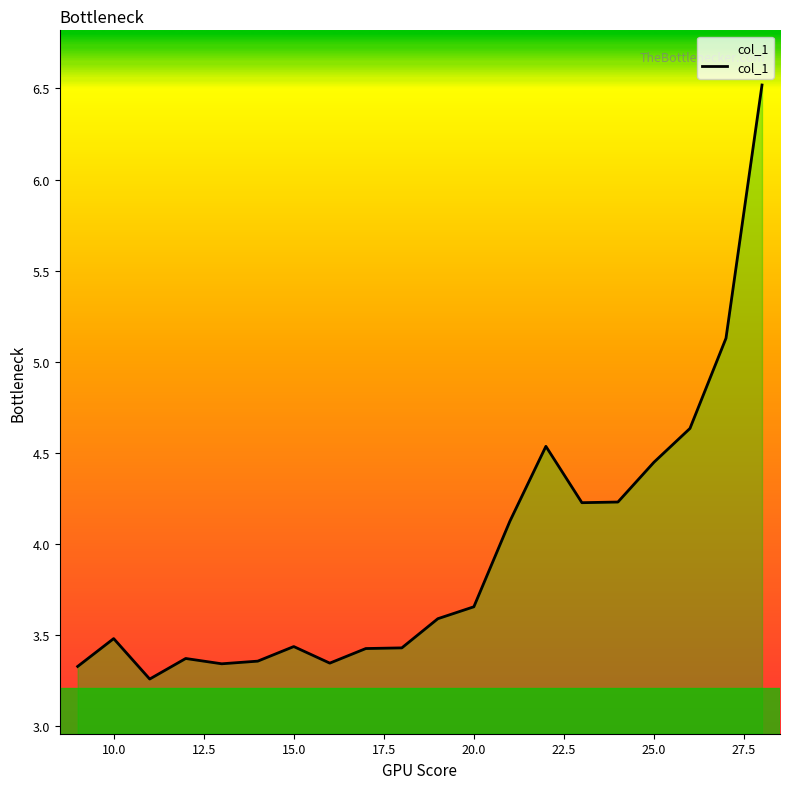

What is the maximum value shown in the chart?

6.5